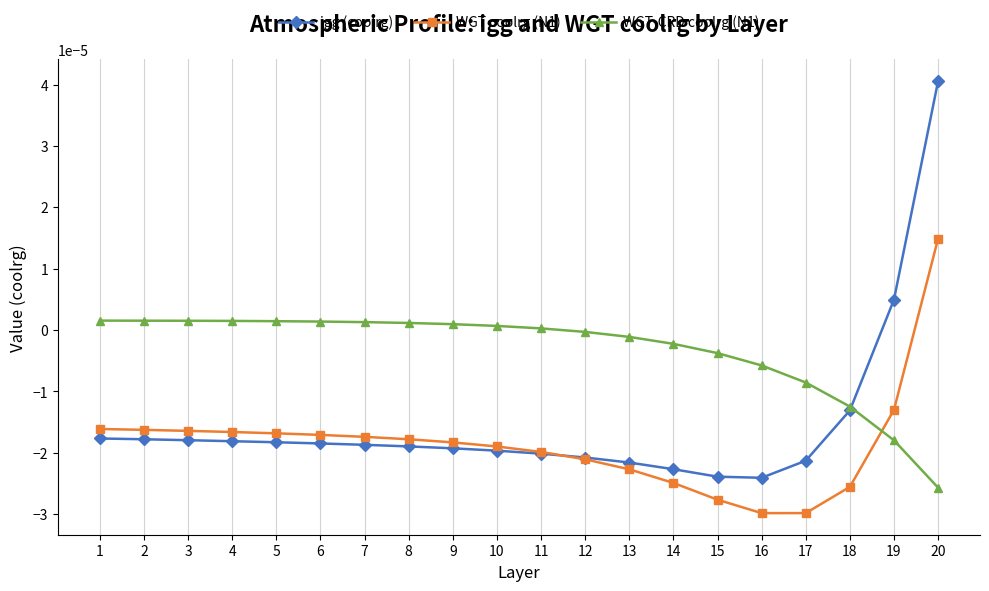

True or false: WGT-CRD coolrg (N1) and WGT coolrg (N1) intersect in this chart.

True